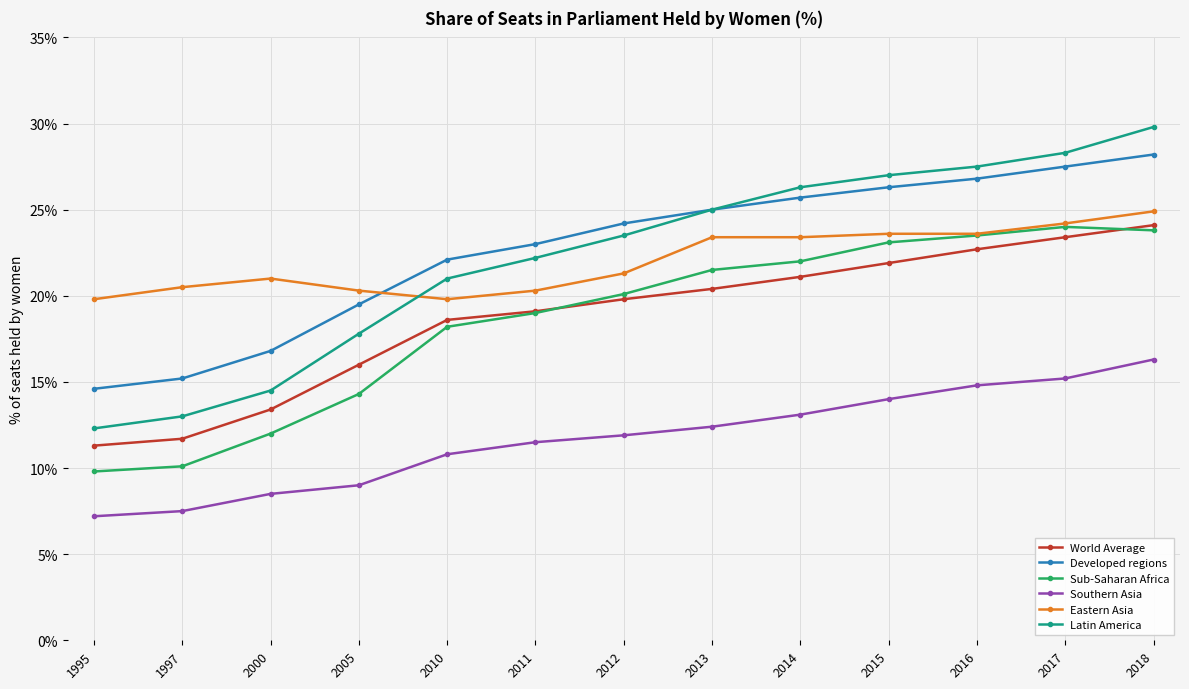

What is the value of the Developed regions point at the 13th from the left?

28.2